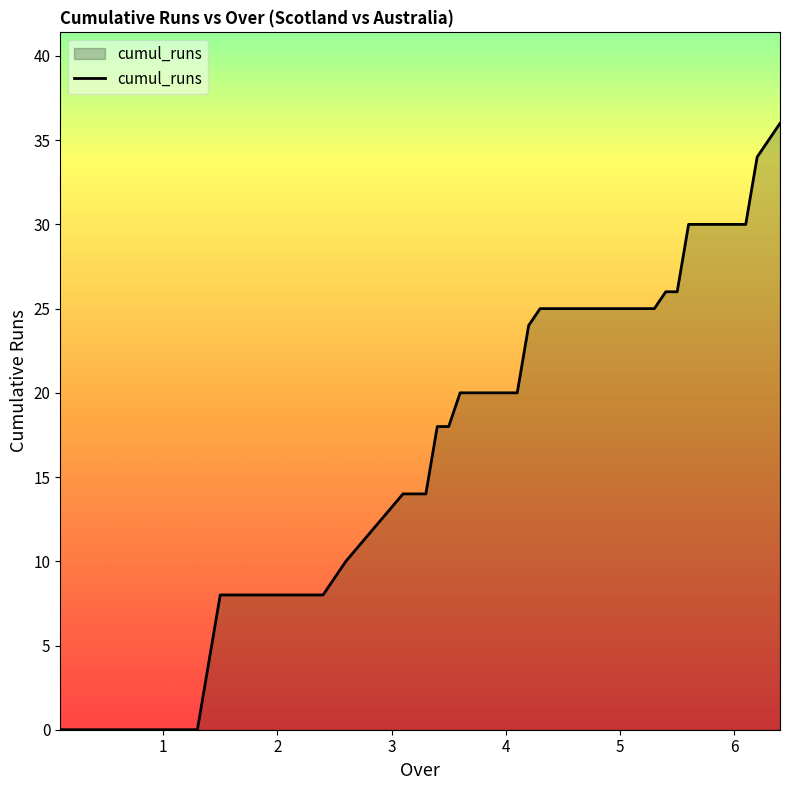

True or false: the data has more than 0 interior local peaks.

False